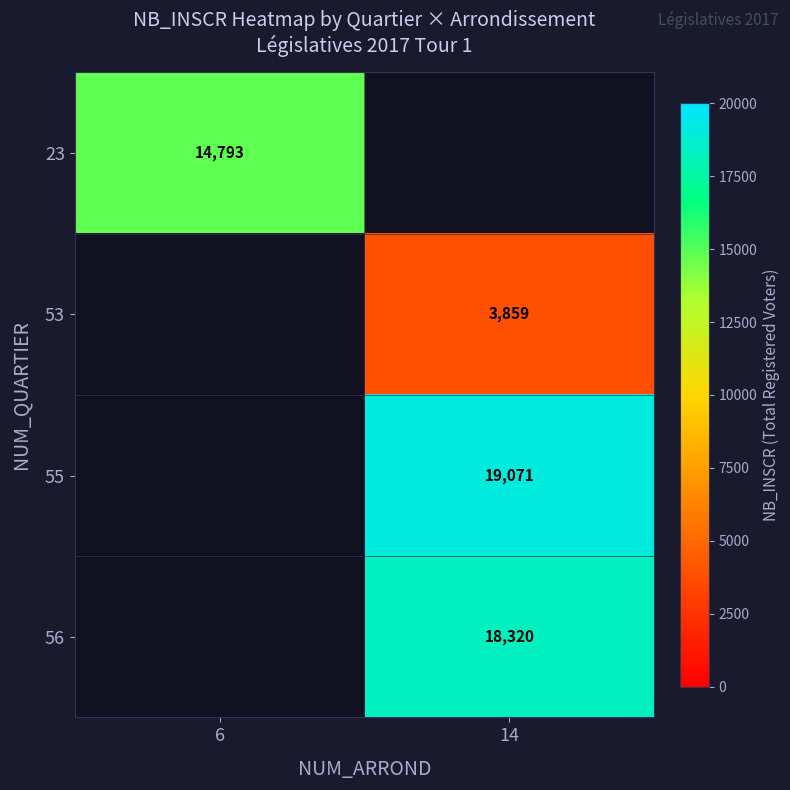

Is it true that 56 equals 28515 at 14?

False